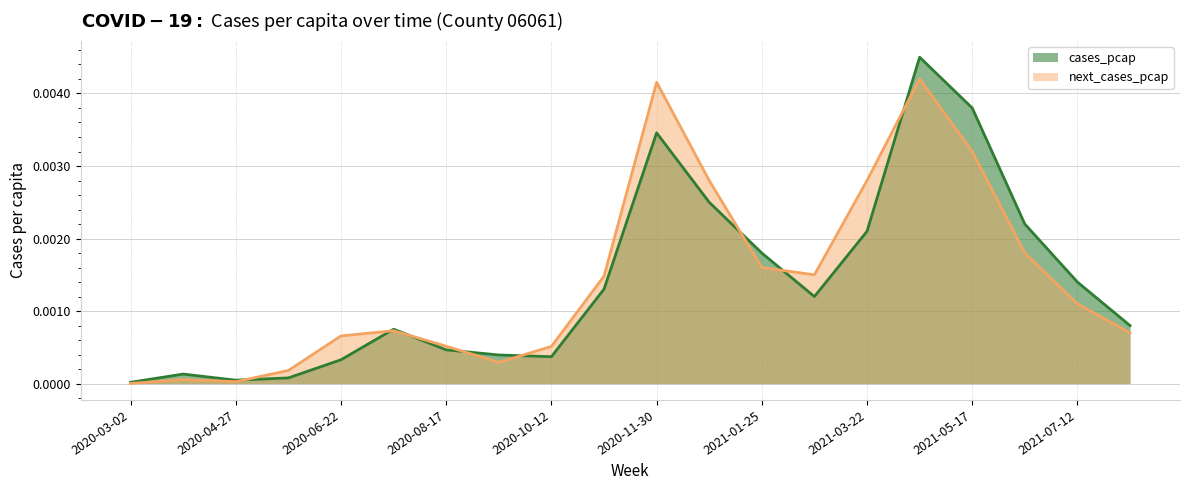

True or false: next_cases_pcap has a value of 0.0 at 2020-08-17.

True